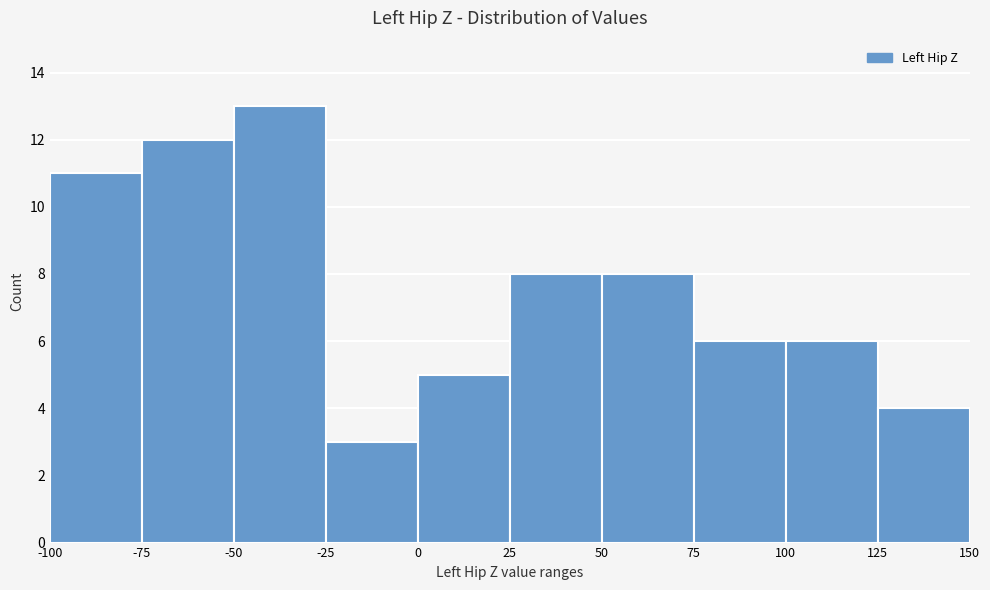

Reading left to right, transcribe this chart: for each bar, give the range it covers on the x-axis and its height. The values are not printed on the chart, so give them approximately, as read against the axis.

-100 to -75: 11
-75 to -50: 12
-50 to -25: 13
-25 to 0: 3
0 to 25: 5
25 to 50: 8
50 to 75: 8
75 to 100: 6
100 to 125: 6
125 to 150: 4